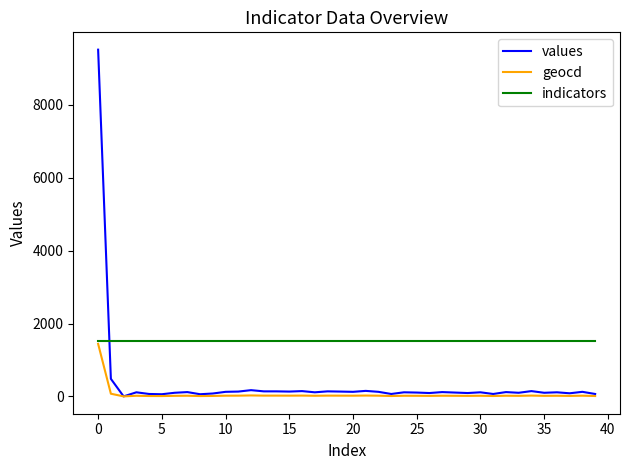

Which series has the largest total across all categories?

indicators